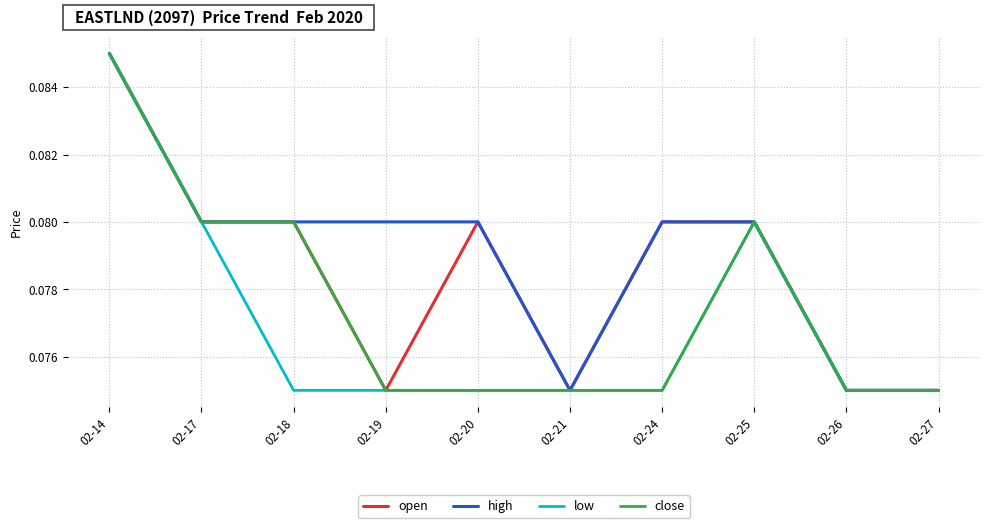

What is the total value across all series at 02-19?

0.3